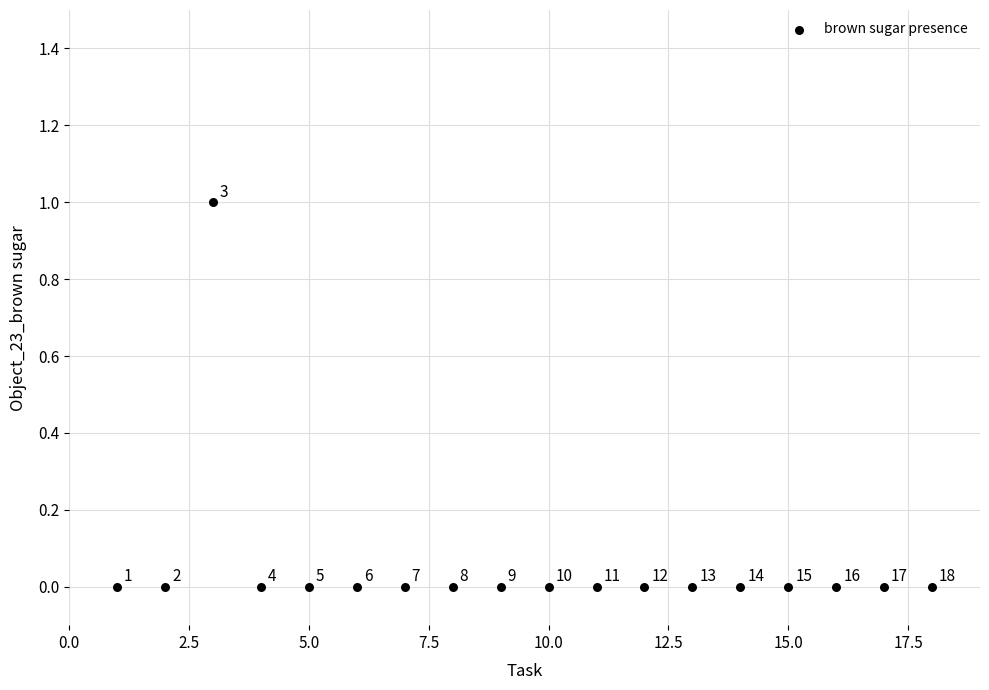

What is the range of X values (max minus min)?

17